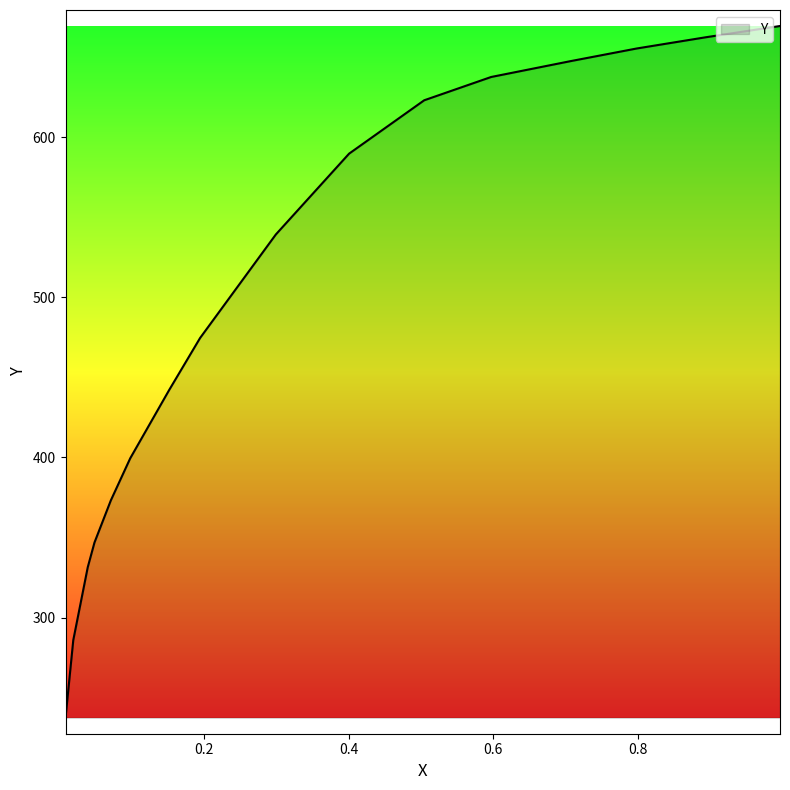

Count the number of values greater than 539.

8